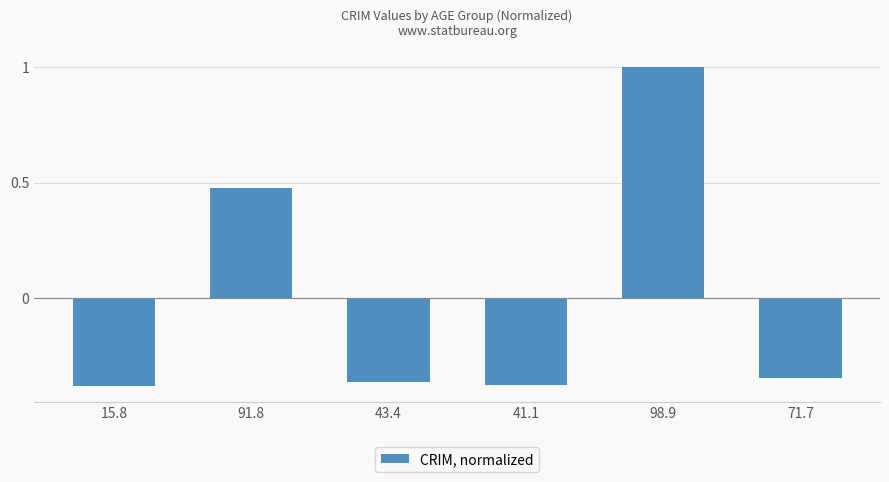

What is the value of the 5th bar from the left?

1.0